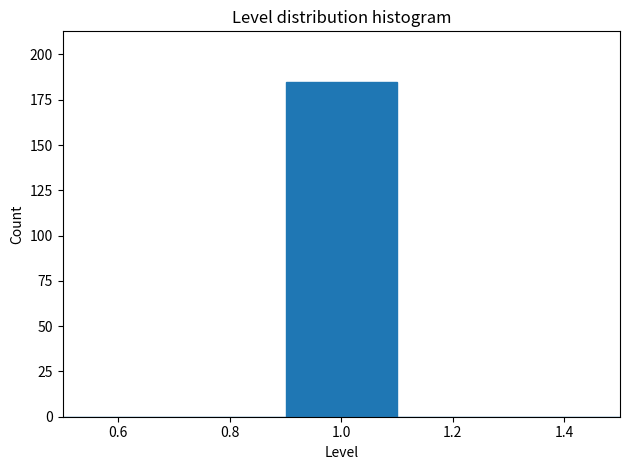

Over which range of the x-axis is the bar tallest?

0.9 to 1.1